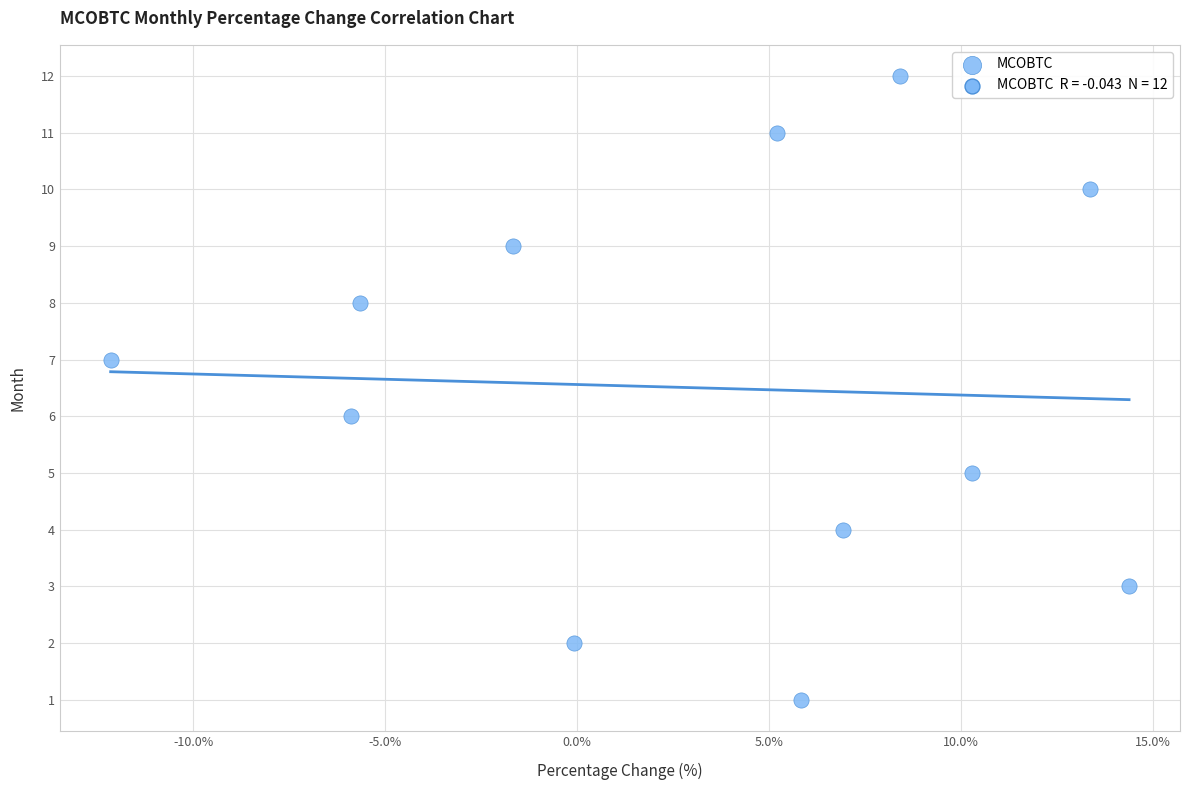

What is the range of Y values (max minus min)?

11